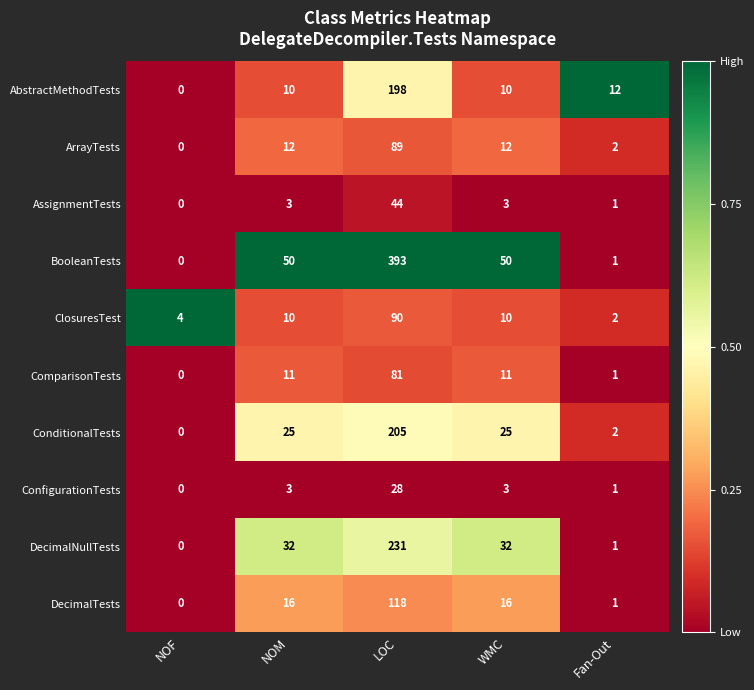

At LOC, list the series in order from smallest to largest.

ConfigurationTests, AssignmentTests, ComparisonTests, ArrayTests, ClosuresTest, DecimalTests, AbstractMethodTests, ConditionalTests, DecimalNullTests, BooleanTests